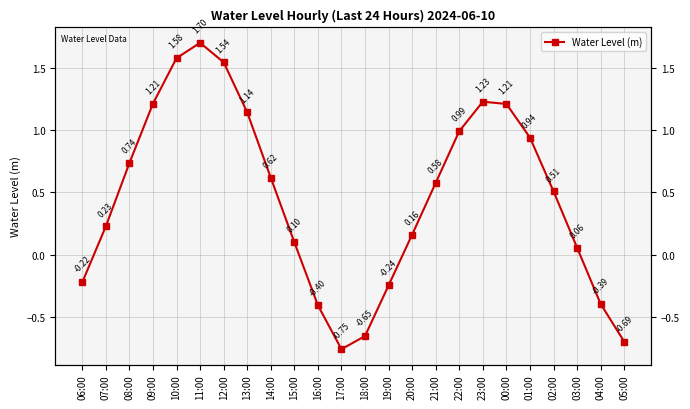

True or false: the data has more than 1 interior local peaks.

True